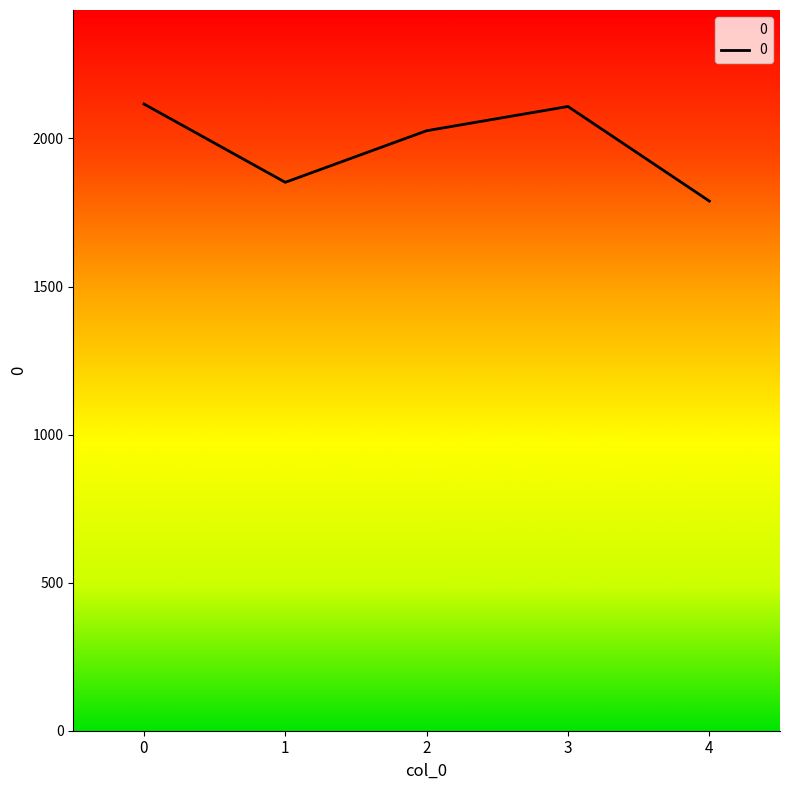

How many categories are shown in the chart?

5